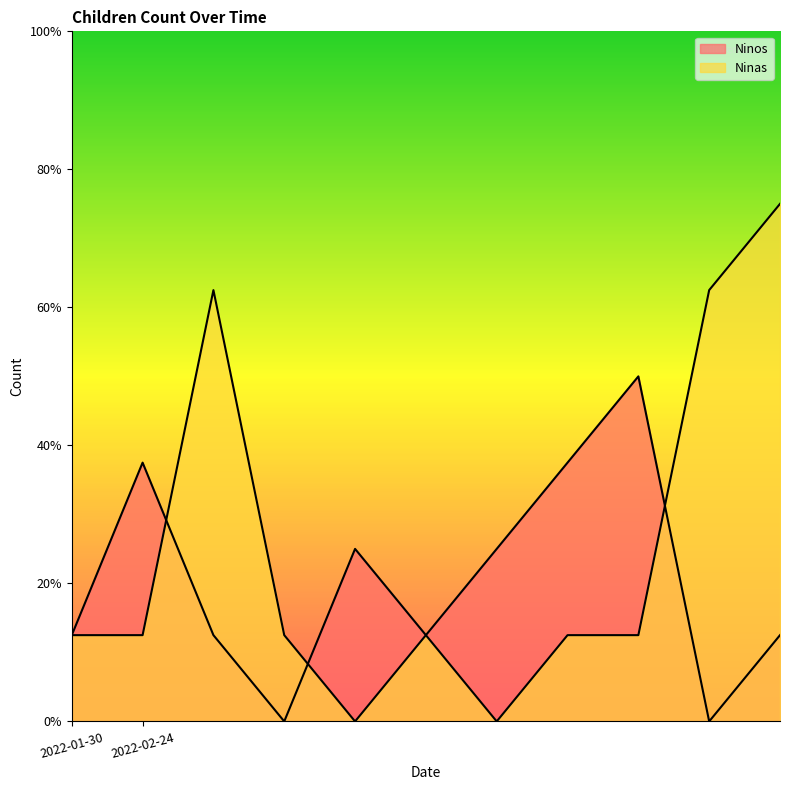

What are all the series names shown in the legend?

Ninos, Ninas